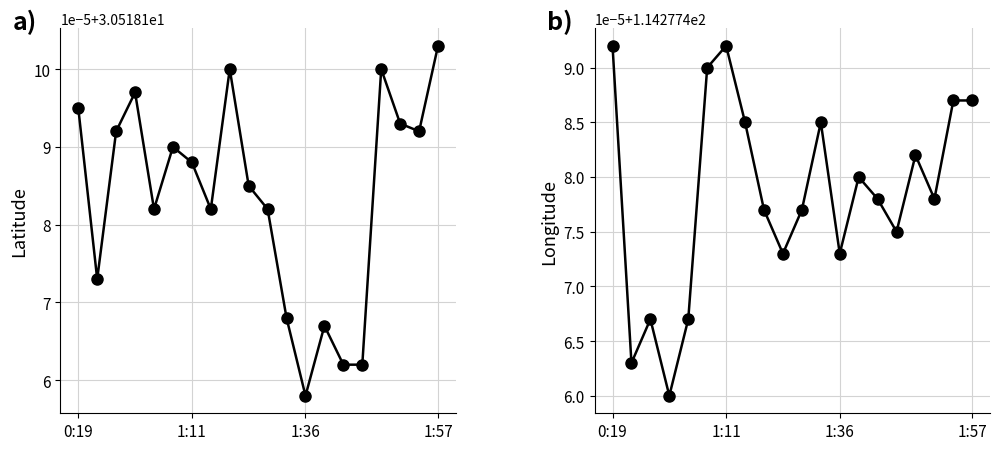

True or false: longitude has more than 2 interior local peaks.

True